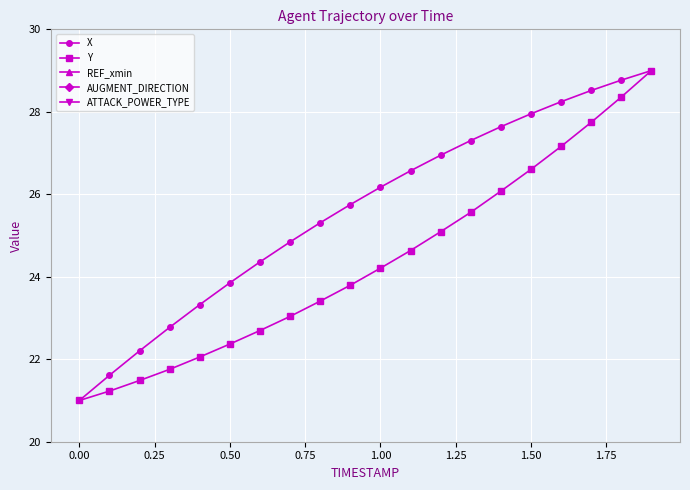

True or false: REF_xmin and Y cross at least once.

False